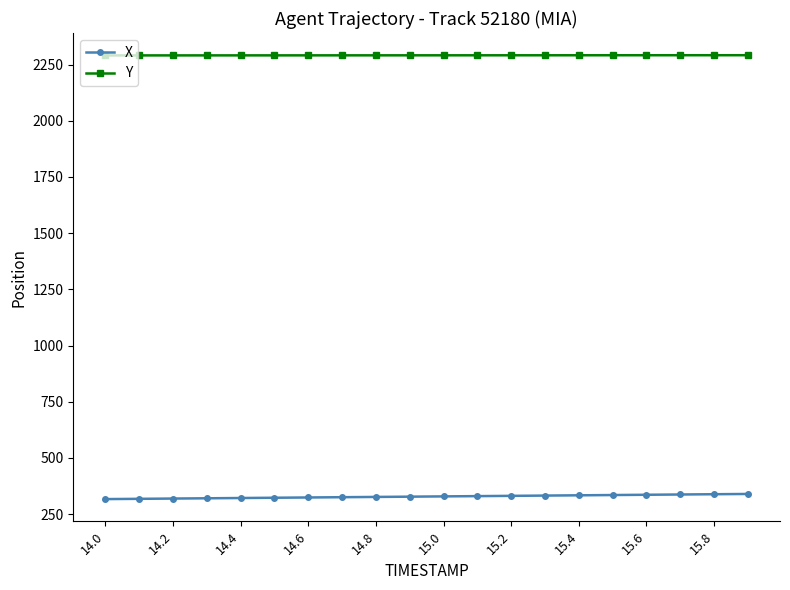

Which series has the largest range (max minus min)?

X